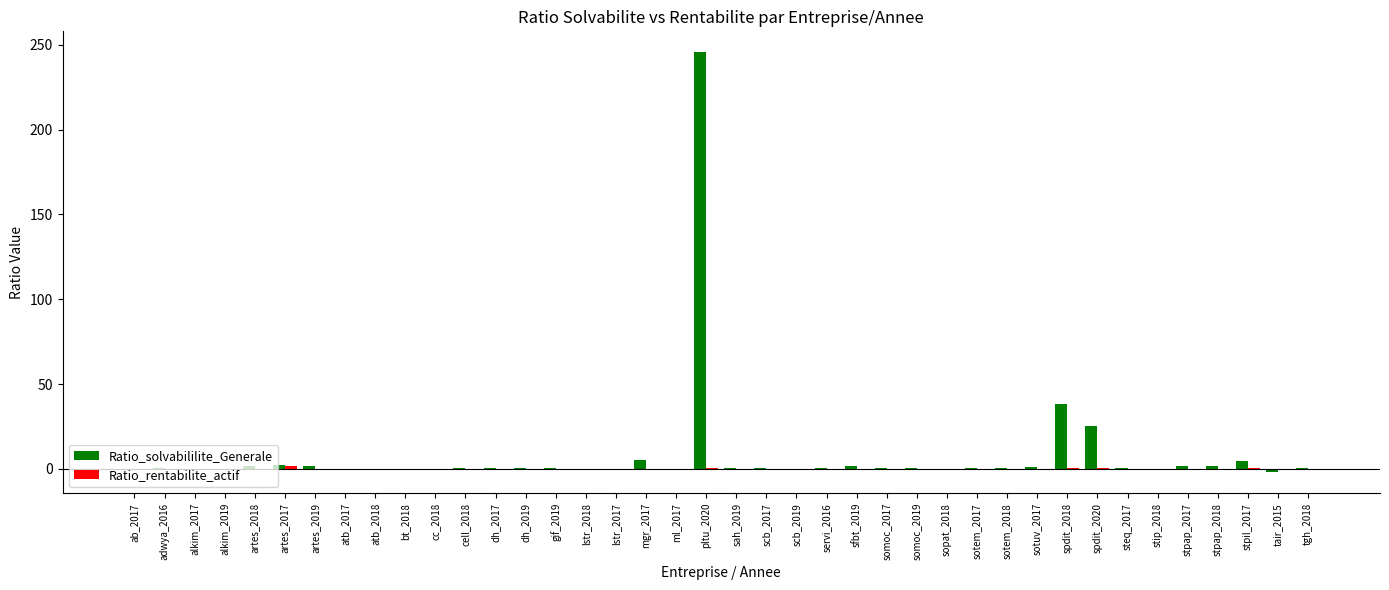

How many groups of bars are there?

40